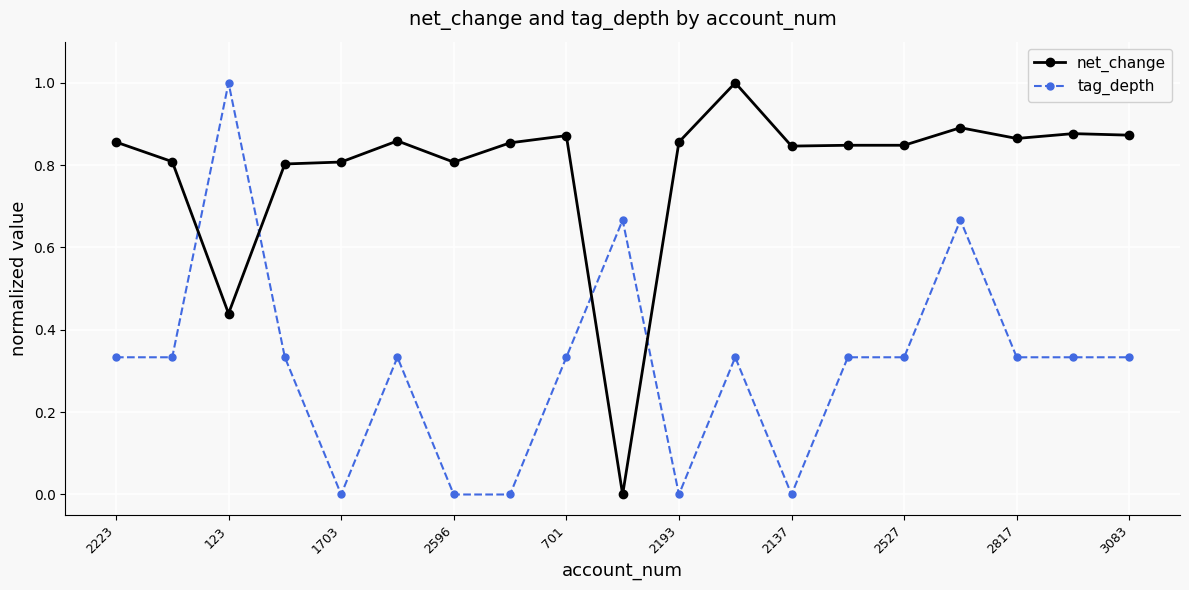

How many net_change values are between 0 and 1?

19